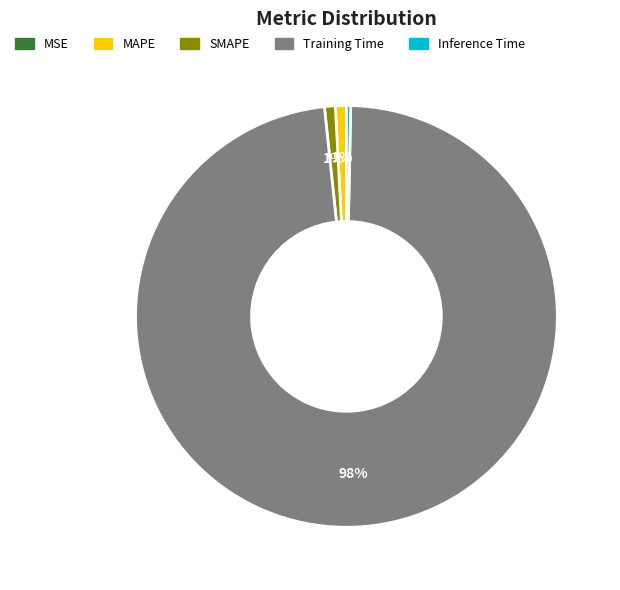

To the nearest percent, what is the difference between the largest and smallest slice percentages?

98%